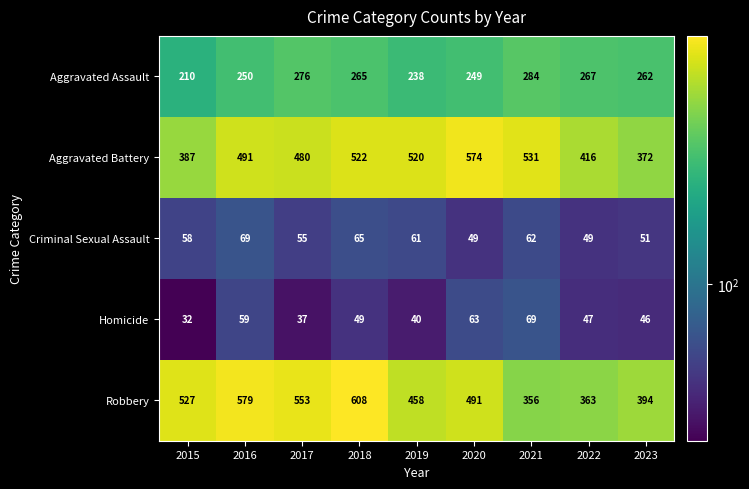

At which category is the sum across all series the highest?

2018